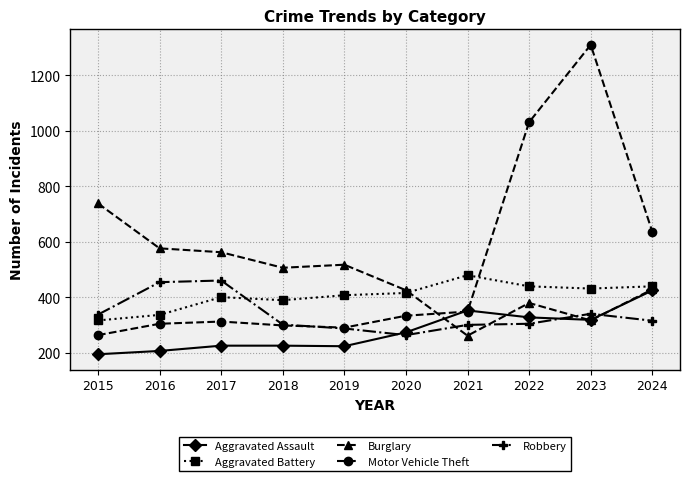

In Robbery, how many points are higher than both neighbors (excluding endpoints)?

2